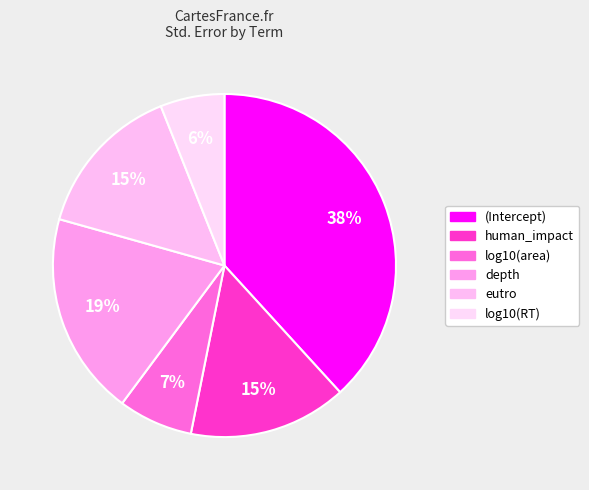

How many segments does this pie chart have?

6